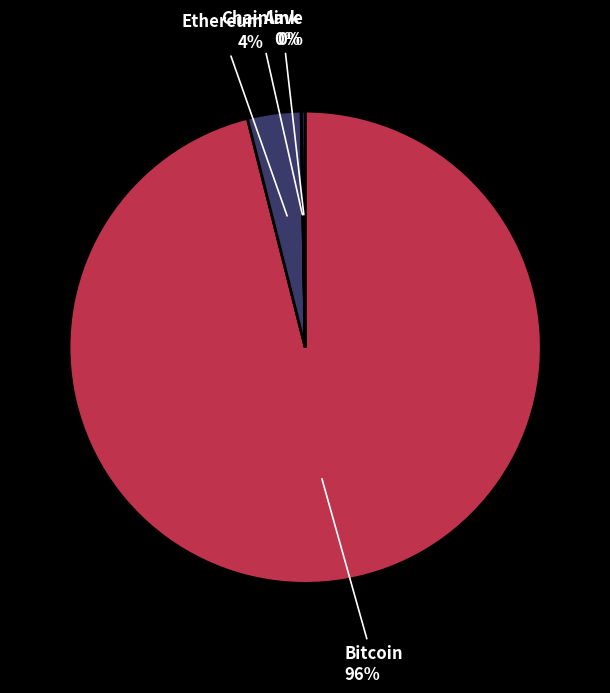

Is the sum of Ethereum and Bitcoin greater than half?

Yes